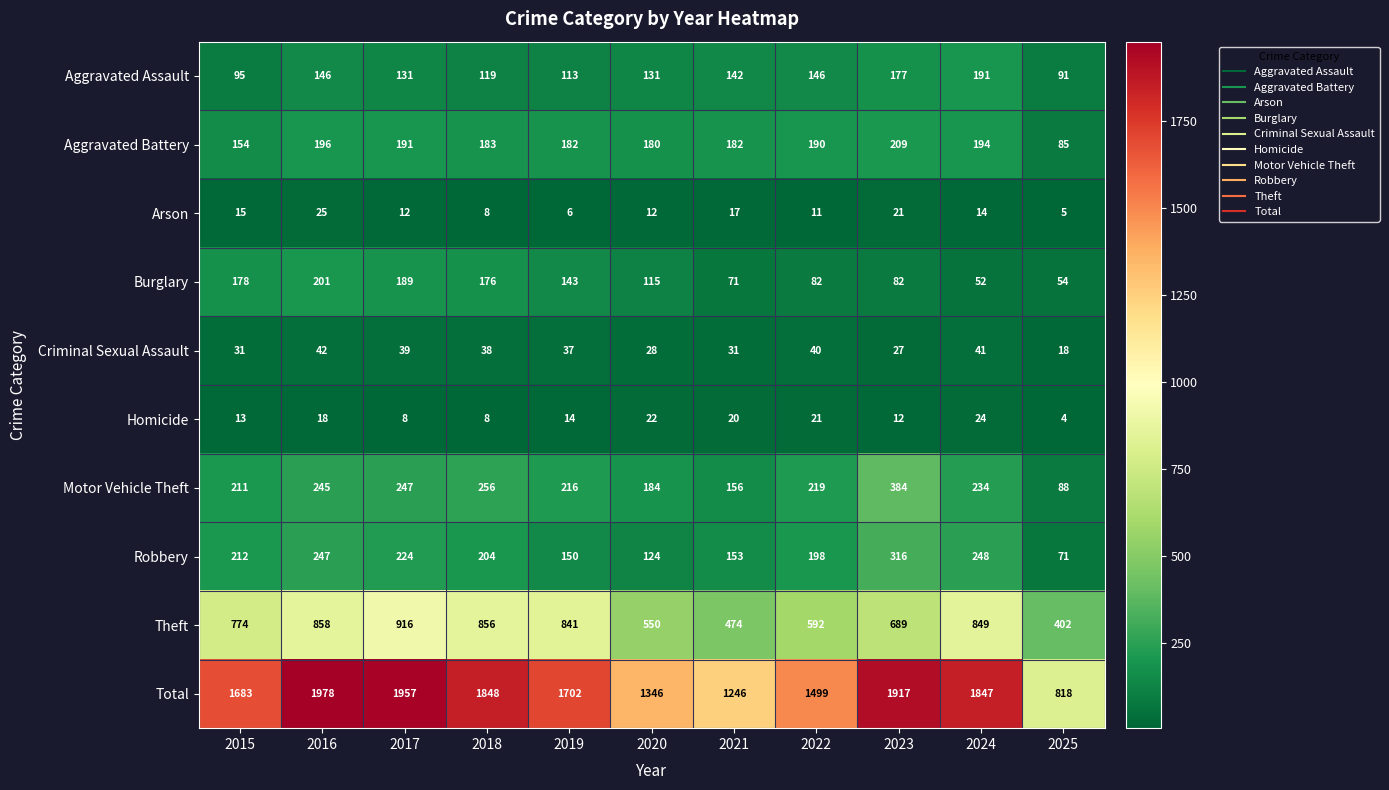

What is the difference between the highest and lowest values at 2021?

1229